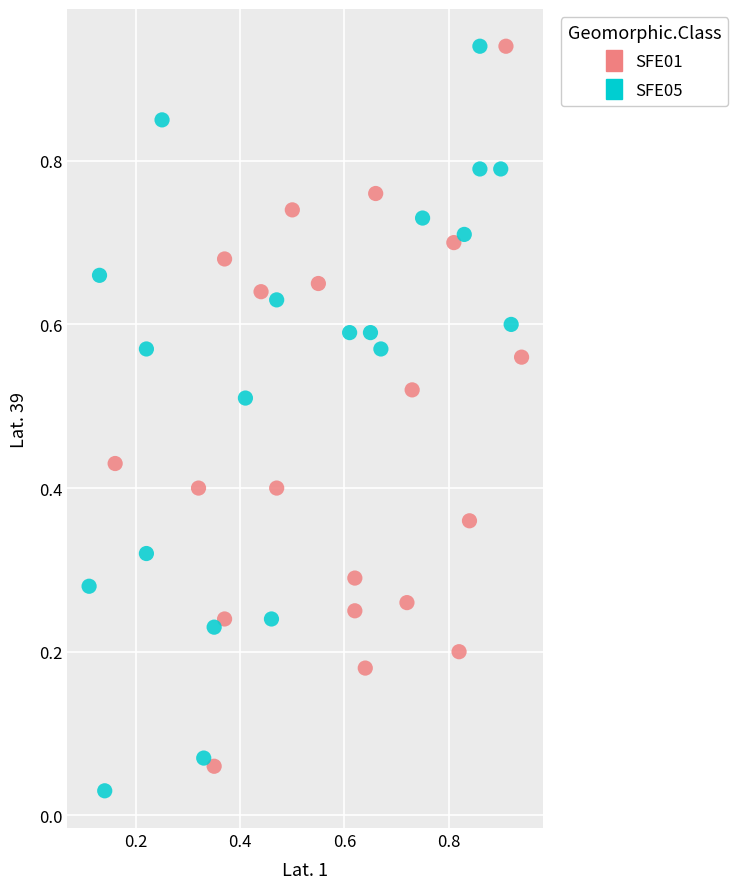

What are all the series names shown in the legend?

SFE01, SFE05